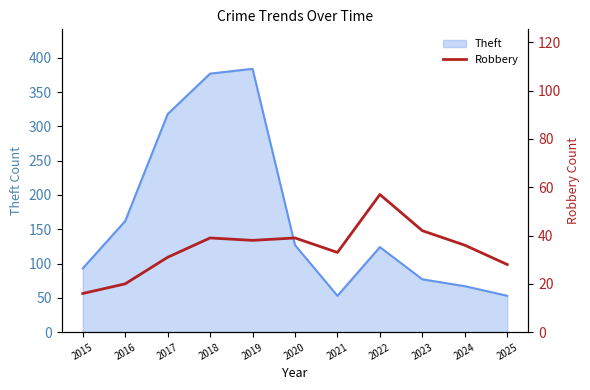

The value of Theft at 2015 is 141. True or false?

False